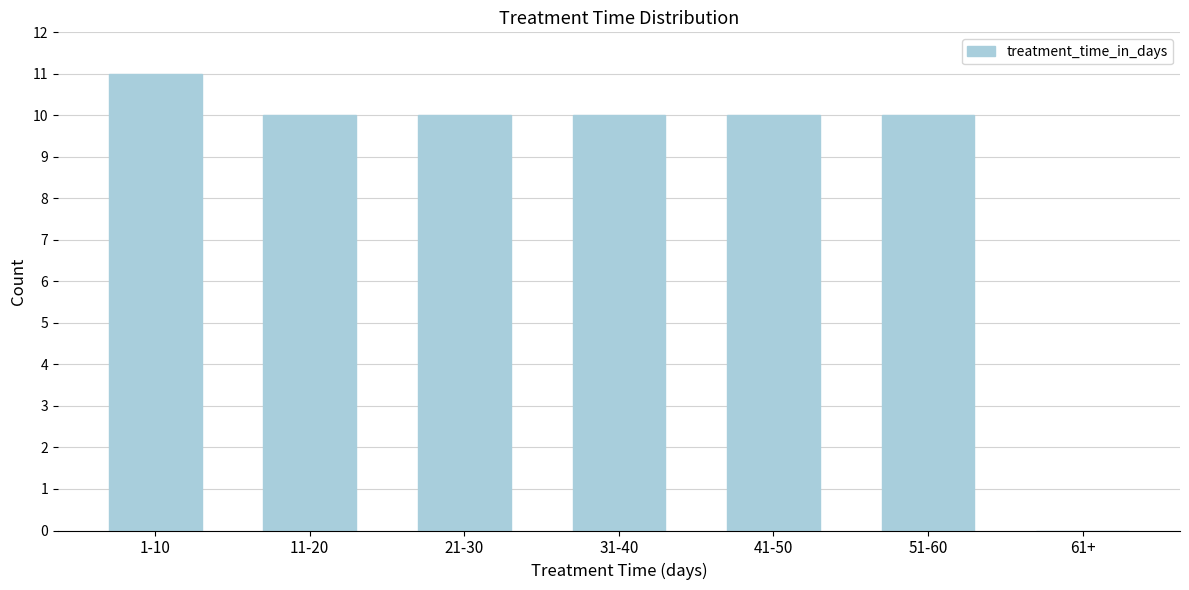

Reading left to right, list all the values displayed in this chart.

1-10=11	11-20=10	21-30=10	31-40=10	41-50=10	51-60=10	61+=0